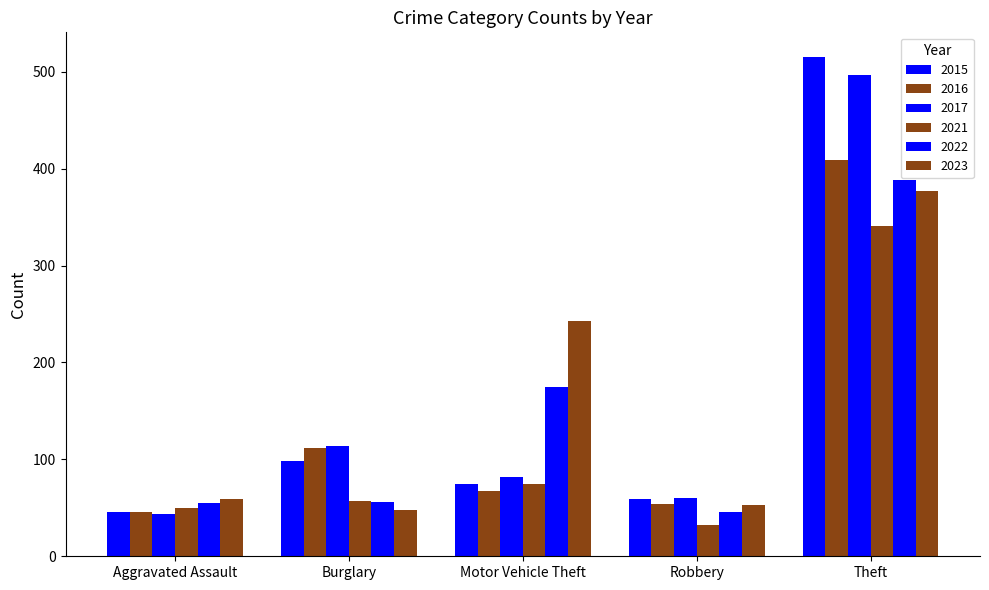

How many data points in 2015 are less than 75?

2